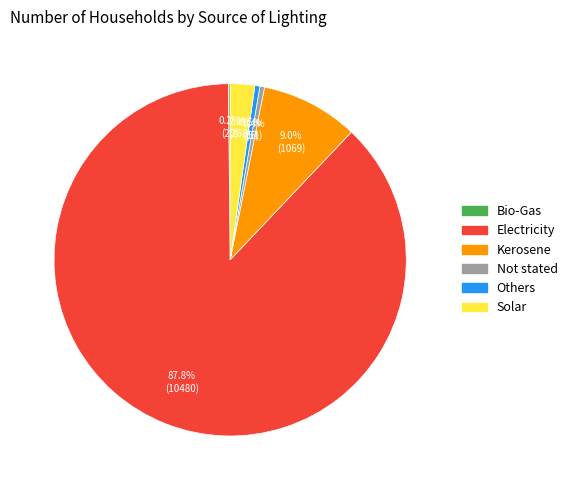

Which category has the biggest portion of the pie?

Electricity